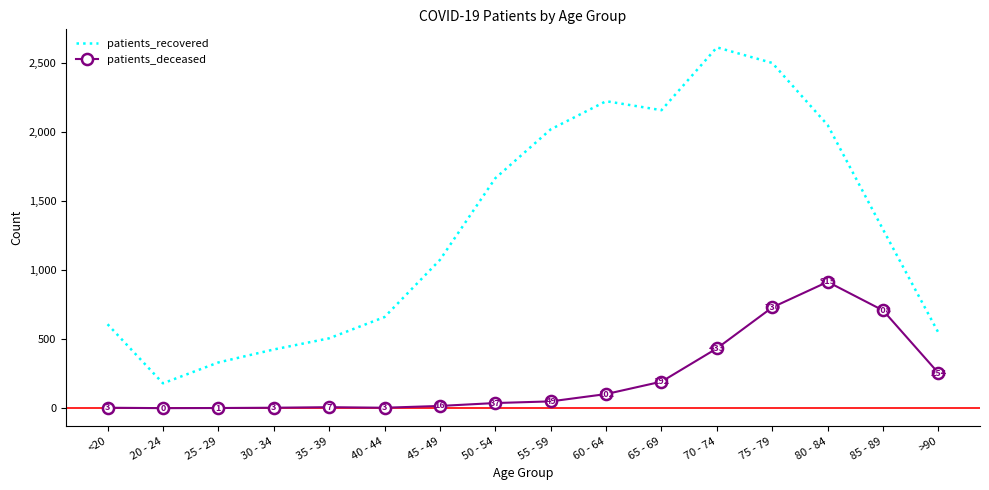

True or false: patients_deceased and patients_recovered cross at least once.

False